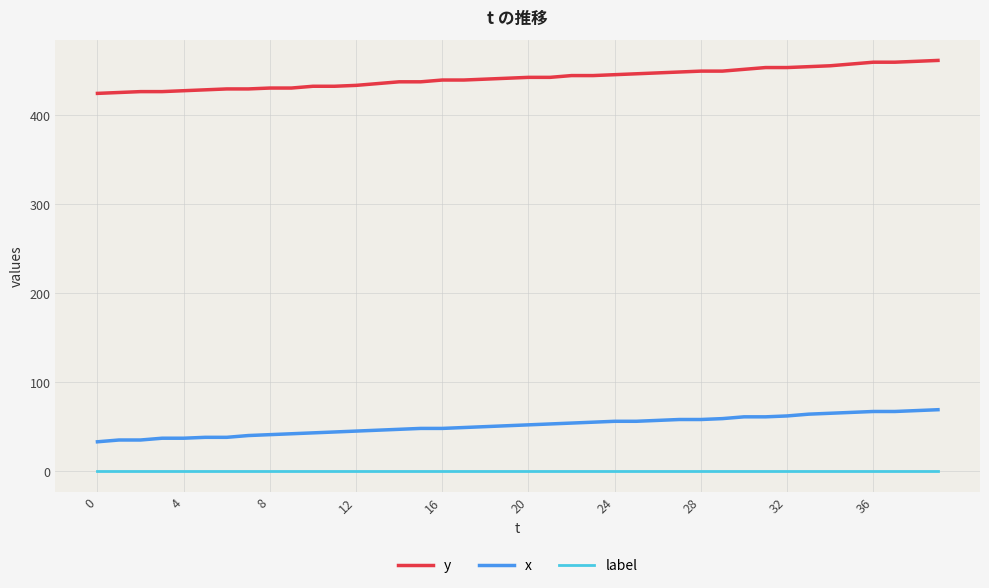

Which series has the largest range (max minus min)?

y